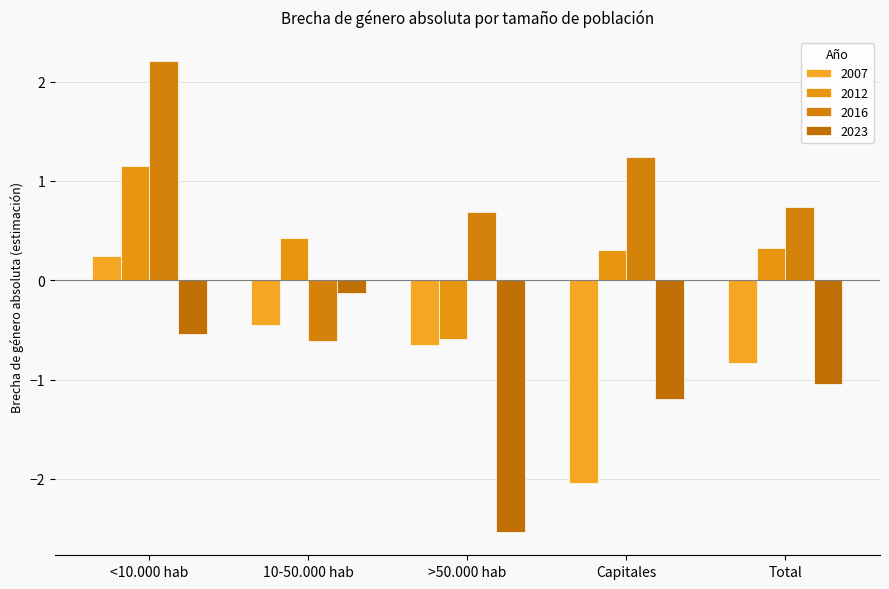

At which category is the sum across all series the highest?

<10.000 hab